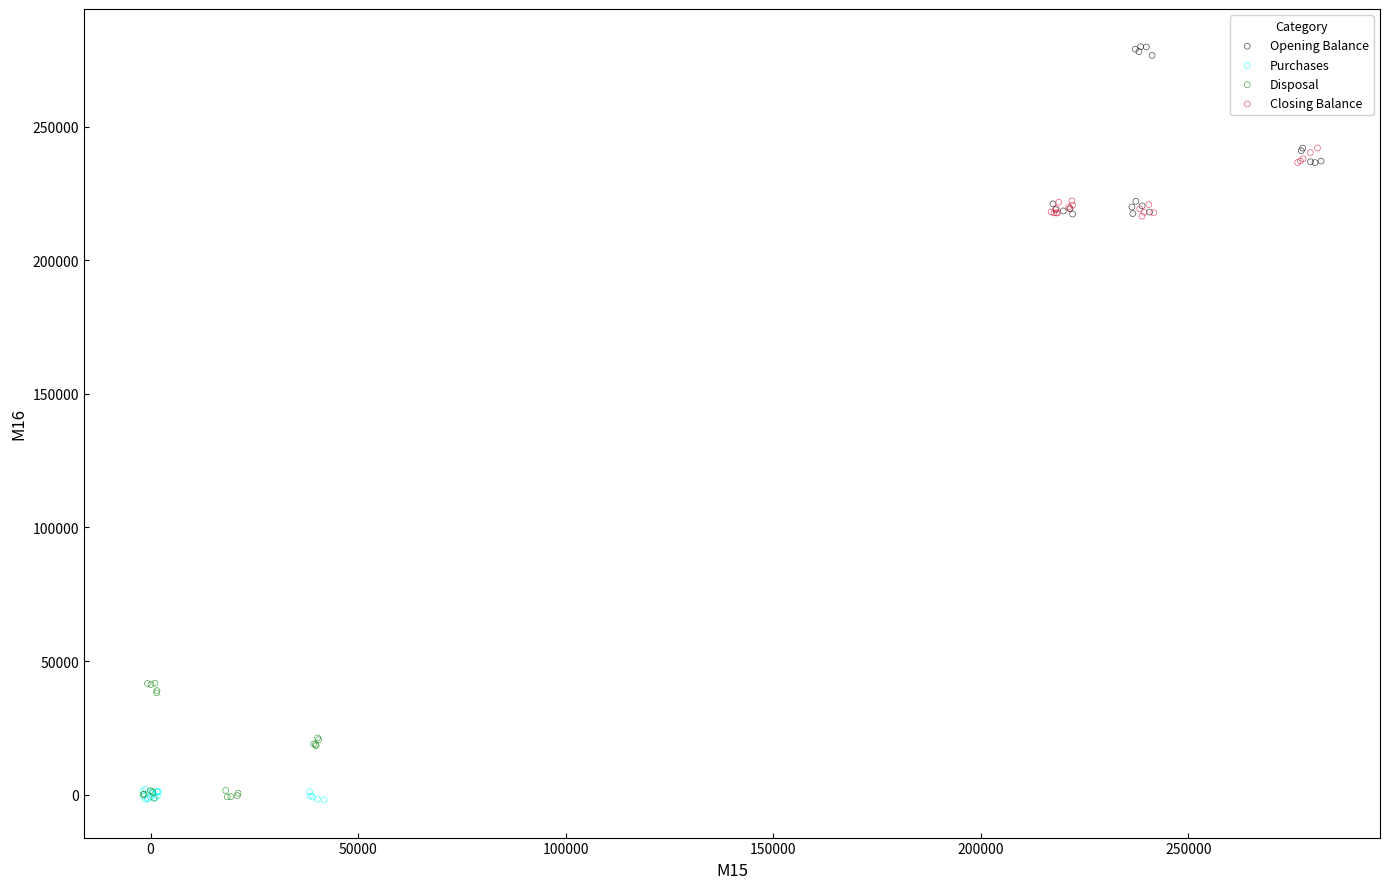

Which series has the widest spread of Y values?

Opening Balance